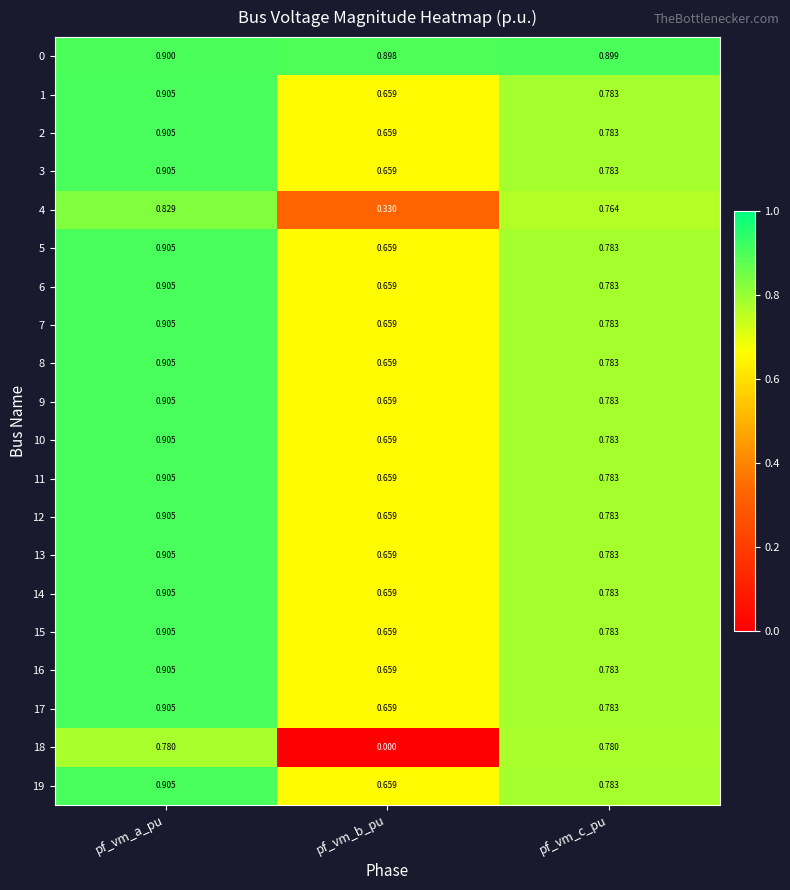

At which category is the sum across all series the highest?

pf_vm_a_pu